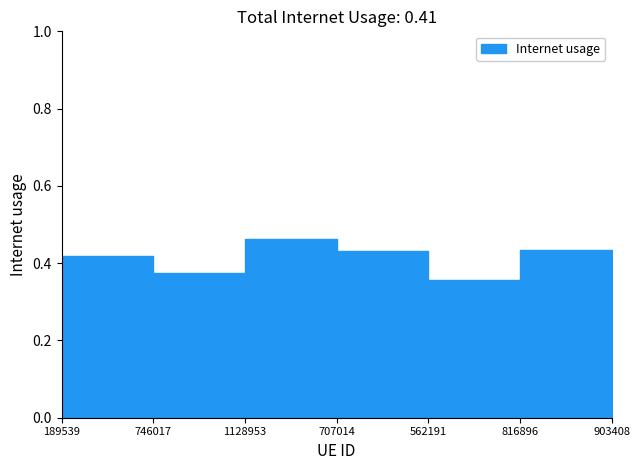

The value at 746017 is 0.7. True or false?

False